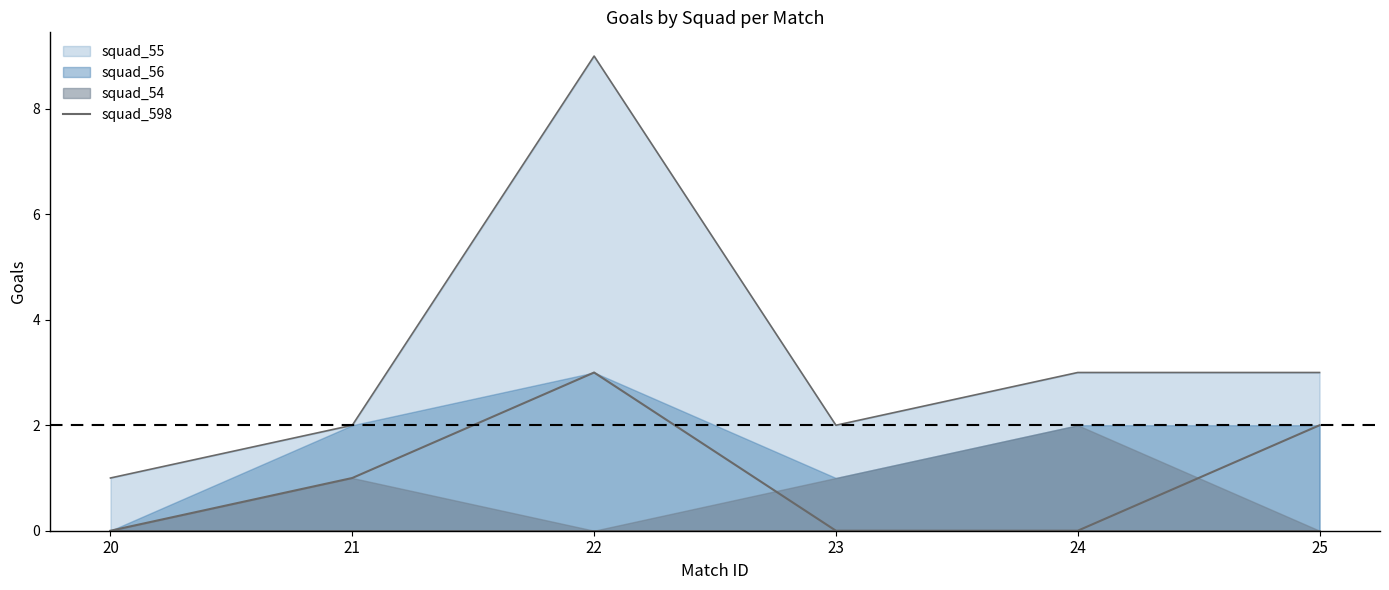

What is the difference between the maximum and second lowest values?

3